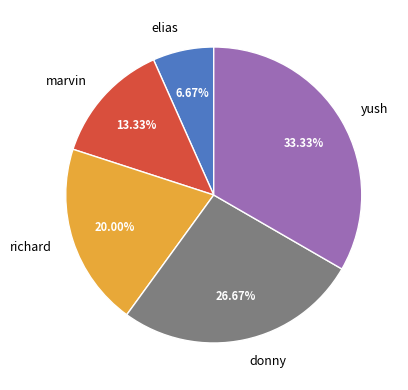

True or false: elias accounts for 1% of the total.

False